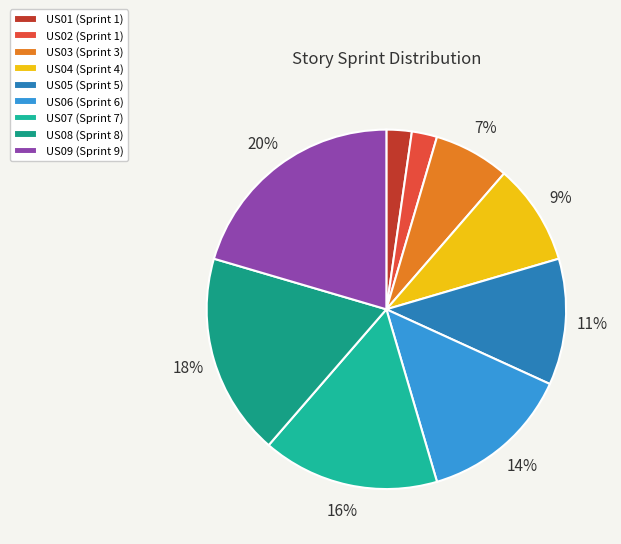

To the nearest percent, what percentage of the pie is US04?

9%